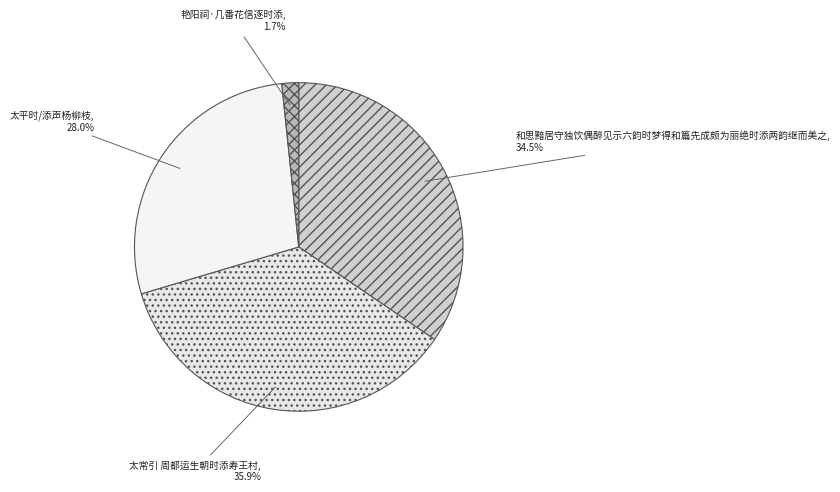

What is the smallest slice in the pie chart?

艳阳祠·几番花信逐时添